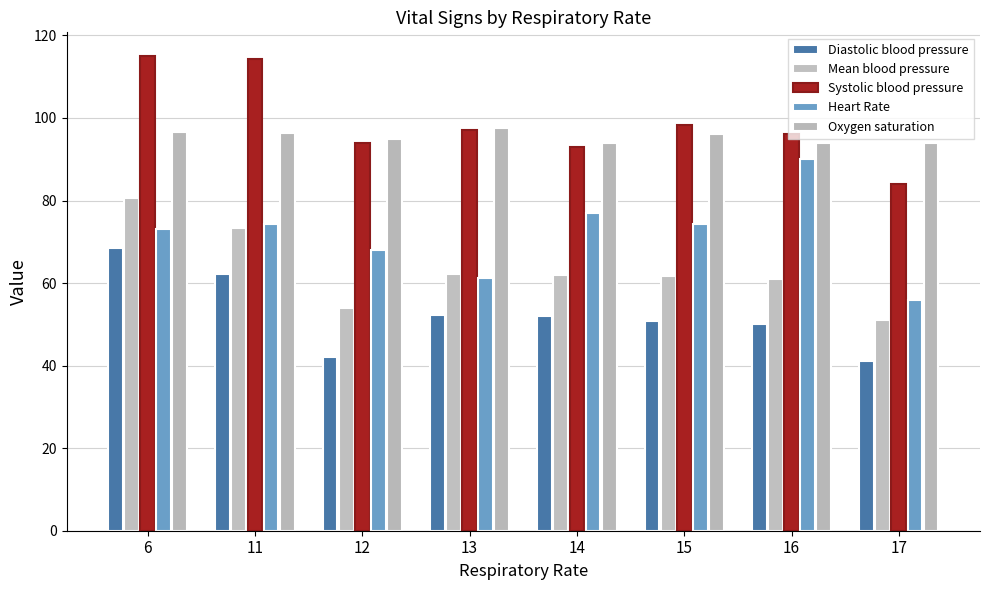

What is the difference between the maximum and minimum values in the Systolic blood pressure series?

31.0